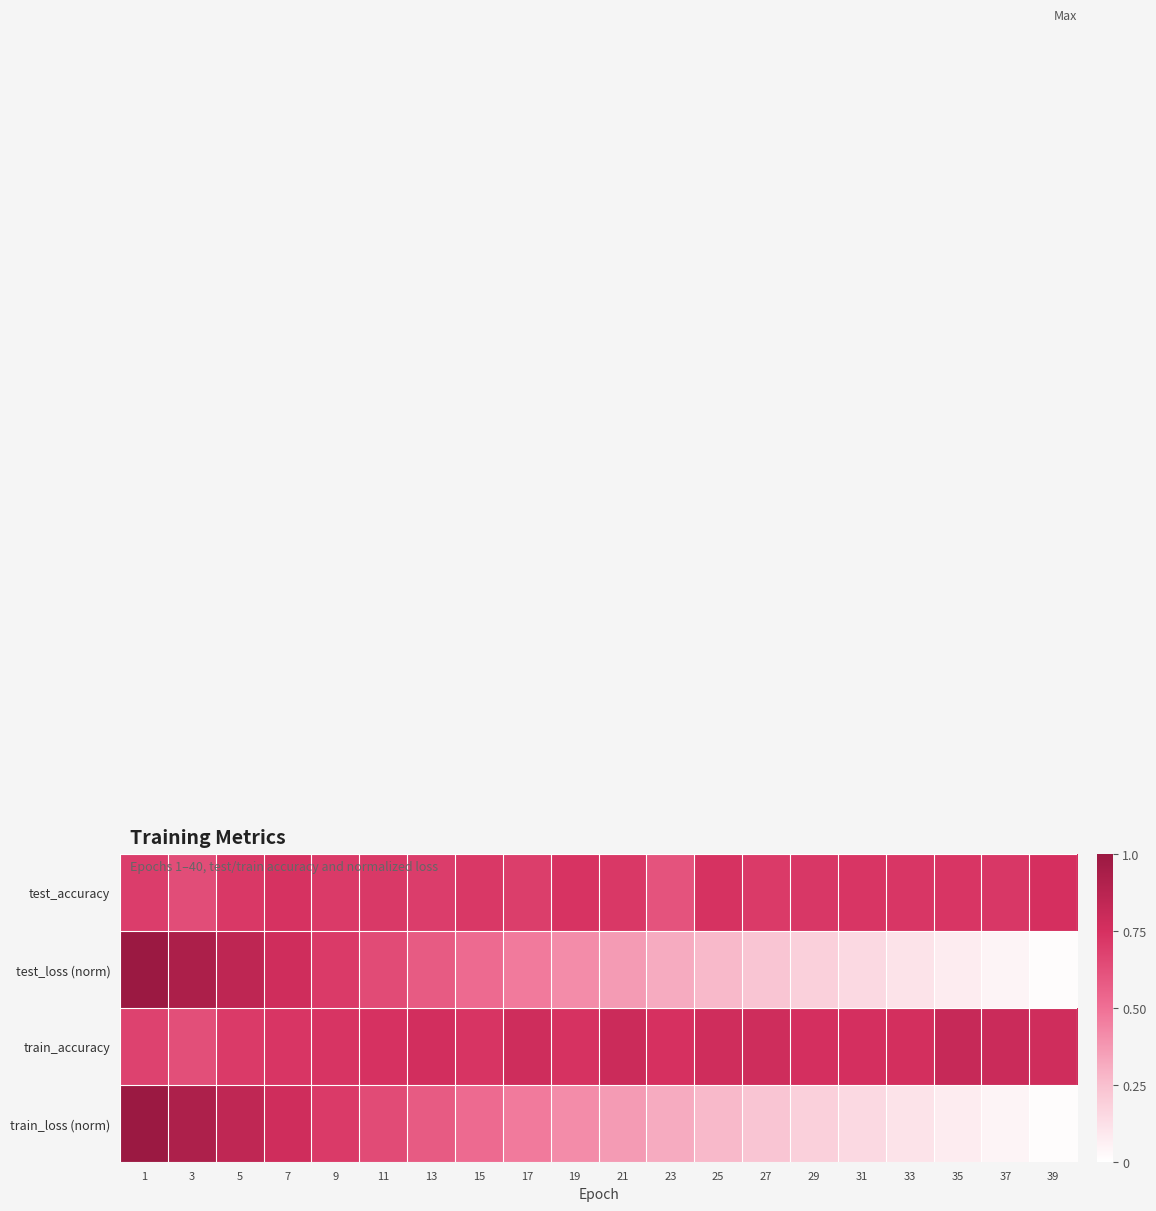

At how many categories does at least one series exceed 0?

20